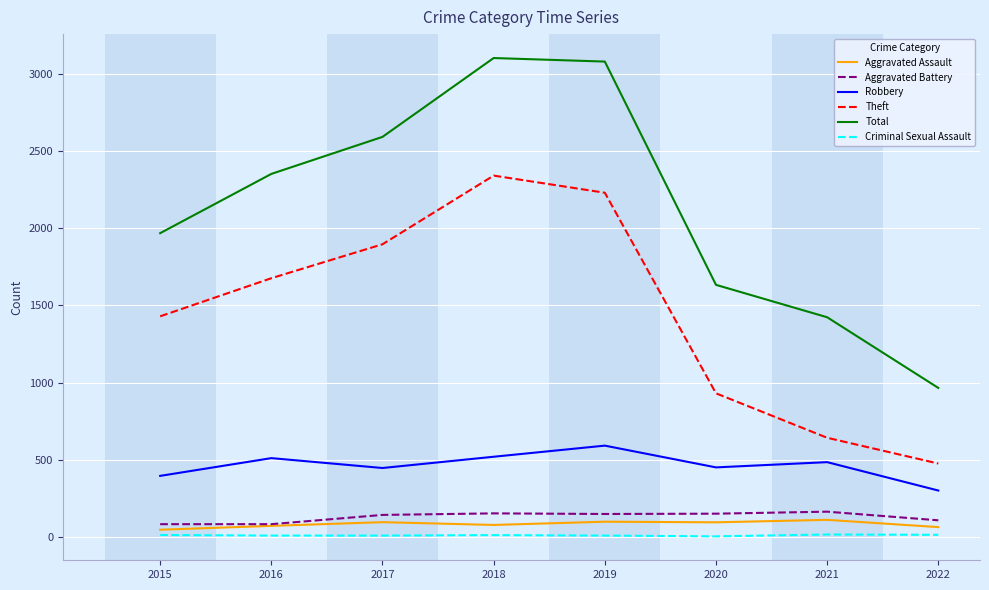

The Theft series shows 3649 at 2019. True or false?

False